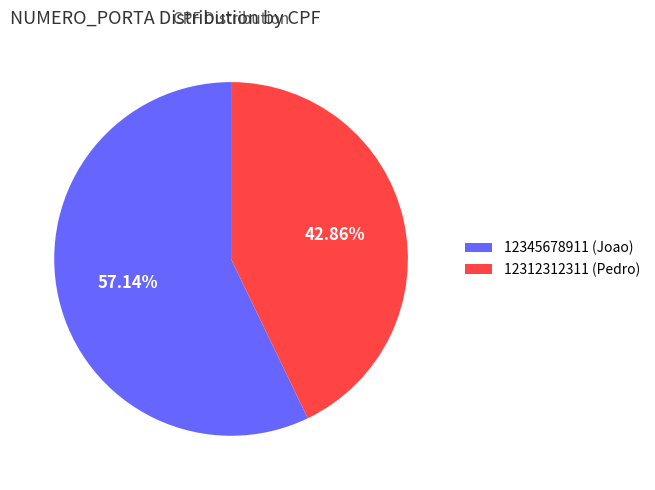

To the nearest percent, what is the difference between the largest and smallest slice percentages?

14%